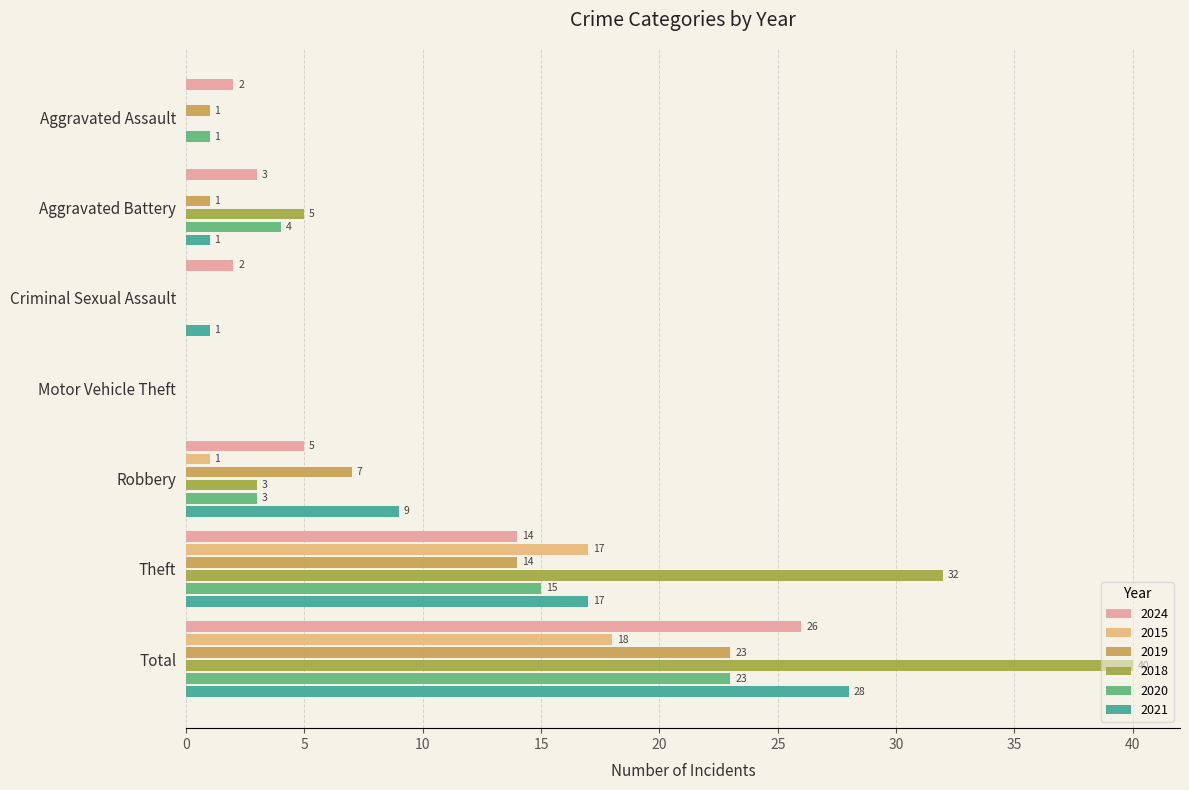

How many data points does each series have?

7